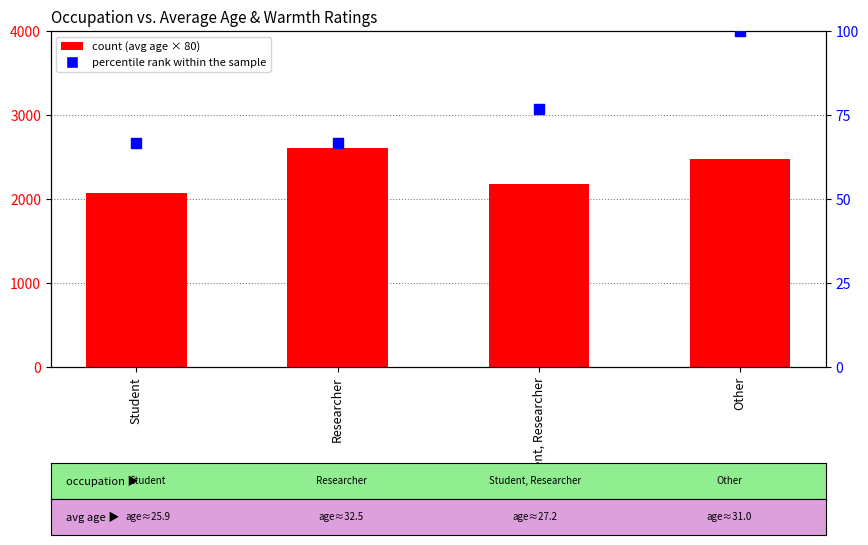

Which series contains the highest Y value?

count